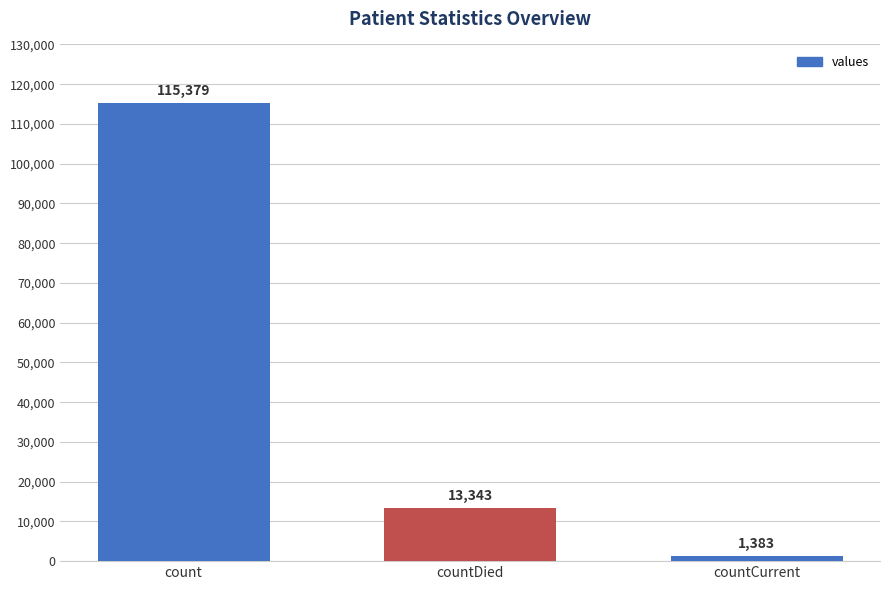

What is the change in value from count to countDied?

-102036